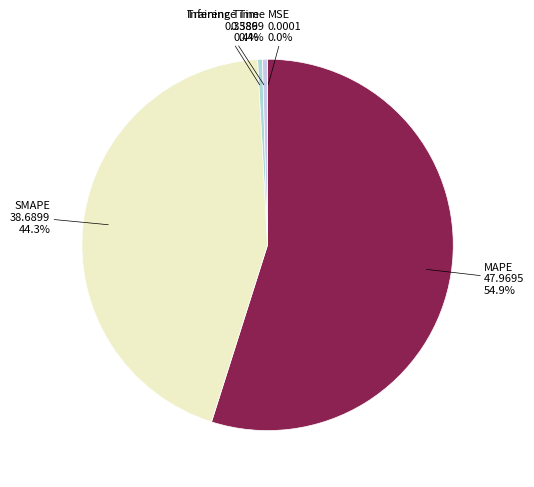

To the nearest percent, what is the average slice percentage?

20%